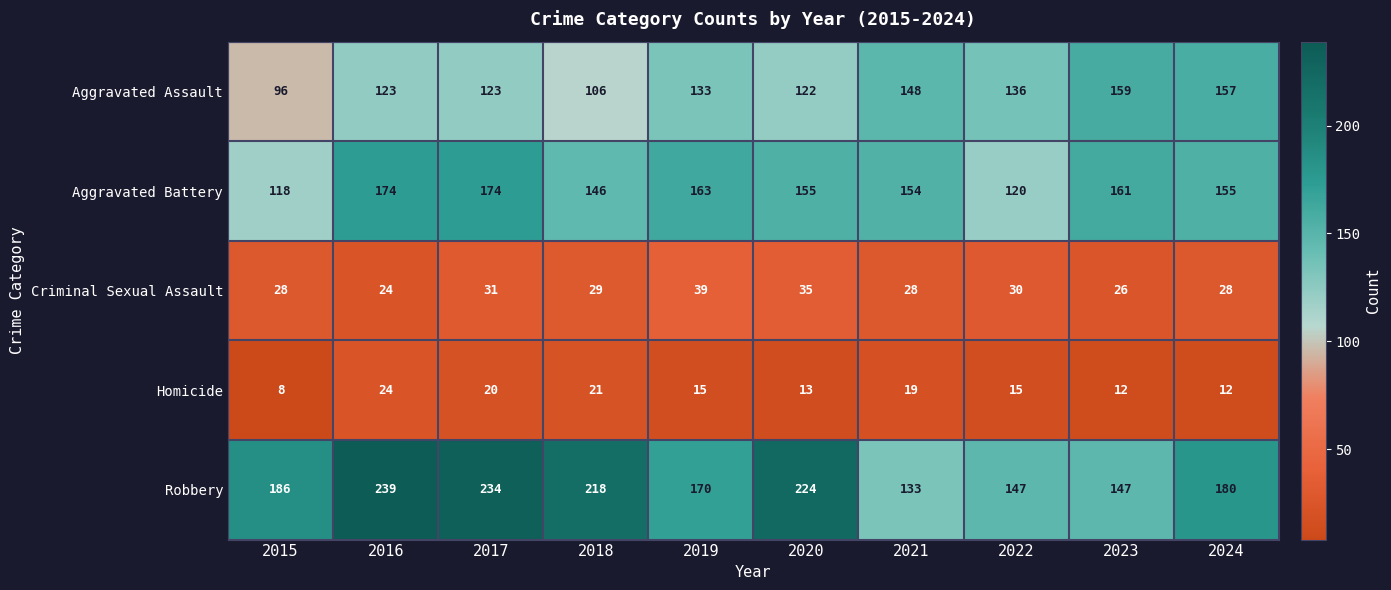

What is the sum of the Homicide values at 2015 and 2018?

29